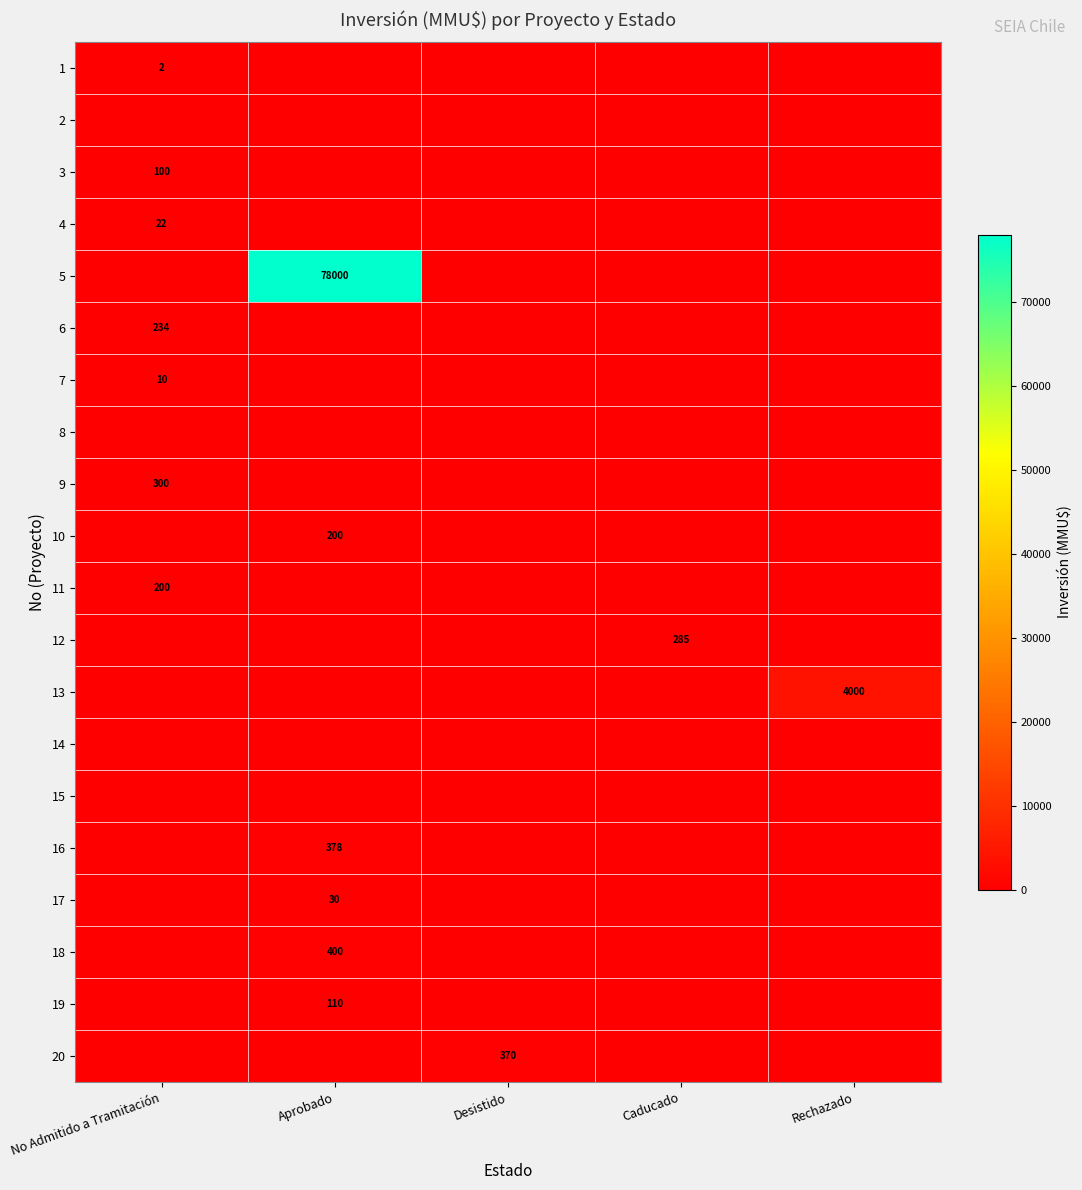

What is the sum of the 18 values at Desistido and Aprobado?

400